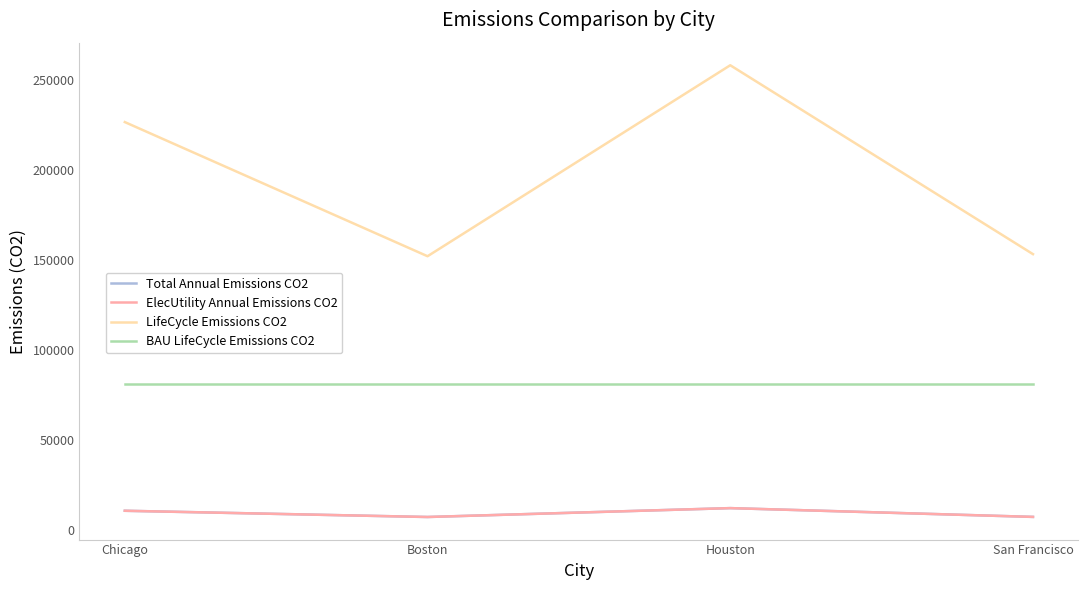

What is the label of the 3rd point from the right?

Boston